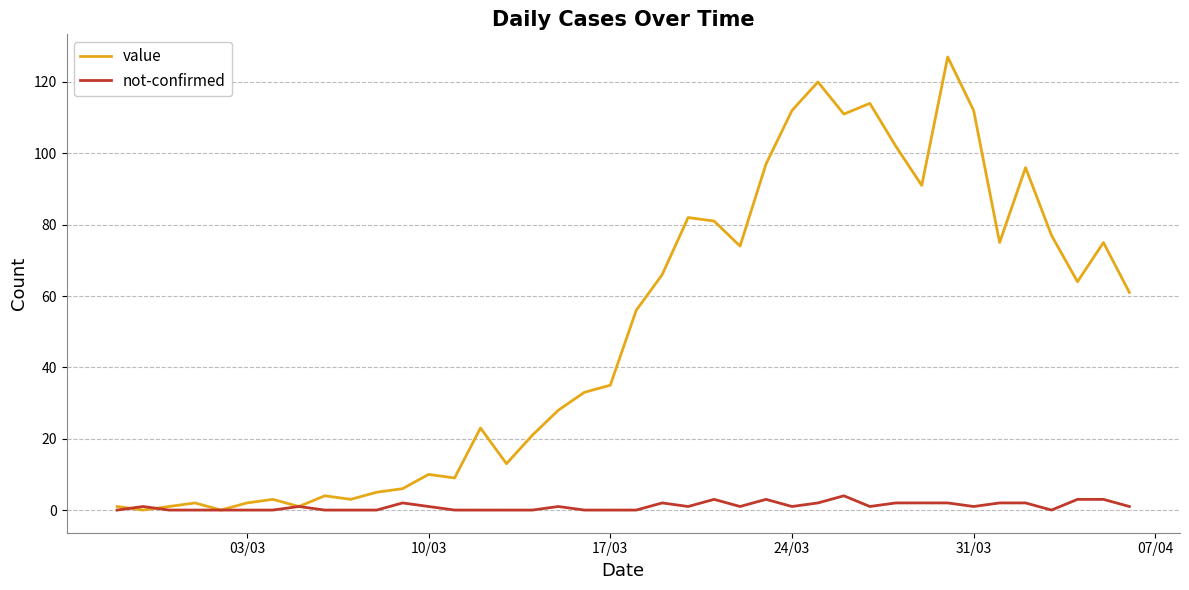

Reading right to left, transcribe all the data shown in this chart.

value: 61	75	64	77	96	75	112	127	91	102	114	111	120	112	97	74	81	82	66	56	35	33	28	21	13	23	9	10	6	5	3	4	1	3	2	0	2	1	0	1
not-confirmed: 1	3	3	0	2	2	1	2	2	2	1	4	2	1	3	1	3	1	2	0	0	0	1	0	0	0	0	1	2	0	0	0	1	0	0	0	0	0	1	0